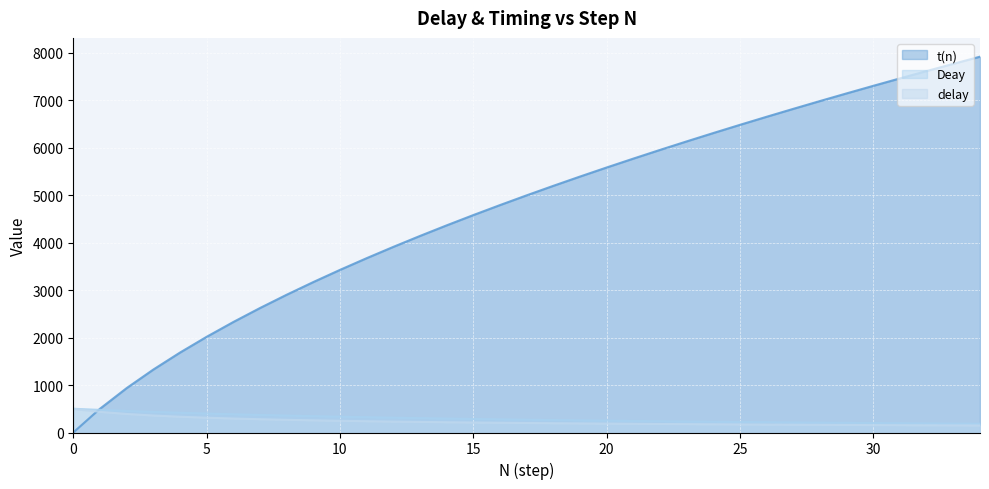

Which series has the largest range (max minus min)?

t(n)